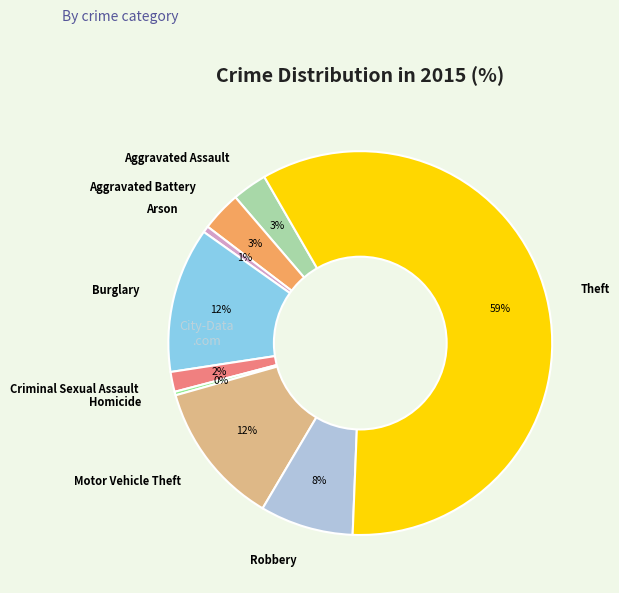

To the nearest percent, what is the difference between the Criminal Sexual Assault and Motor Vehicle Theft slice percentages?

10%